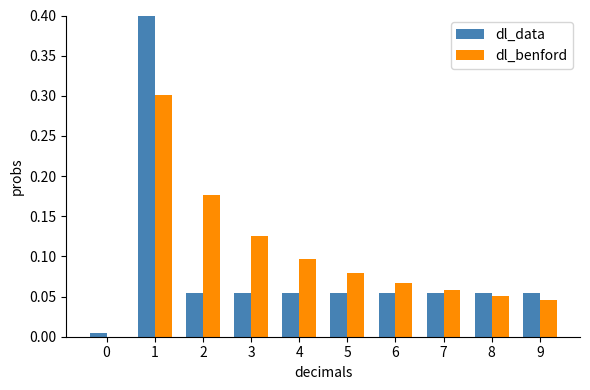

How many bars are there in total?

20